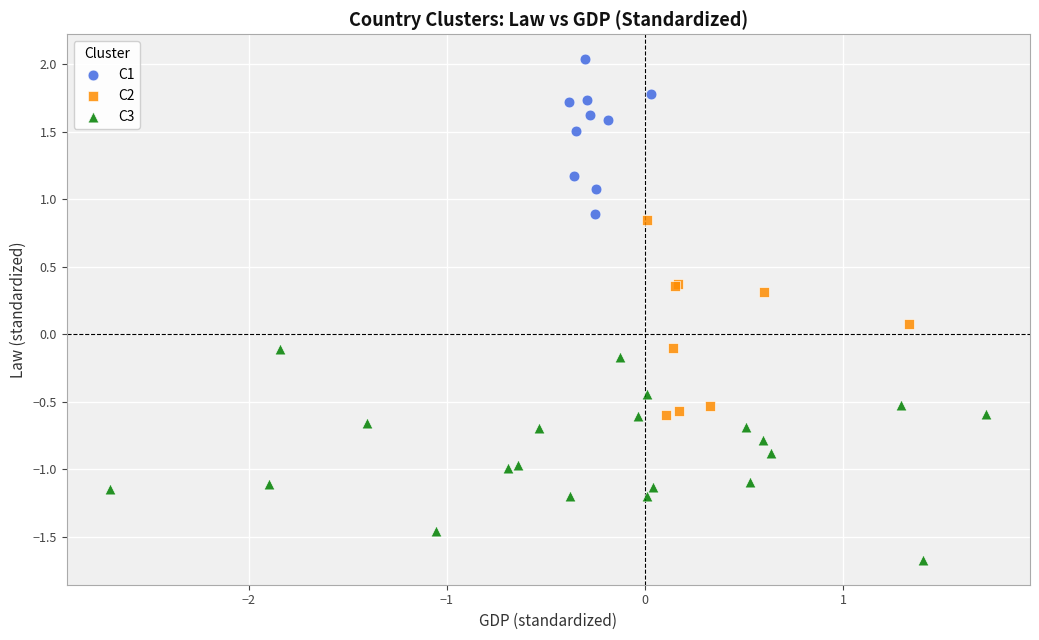

Which series reaches the maximum Y coordinate?

C1